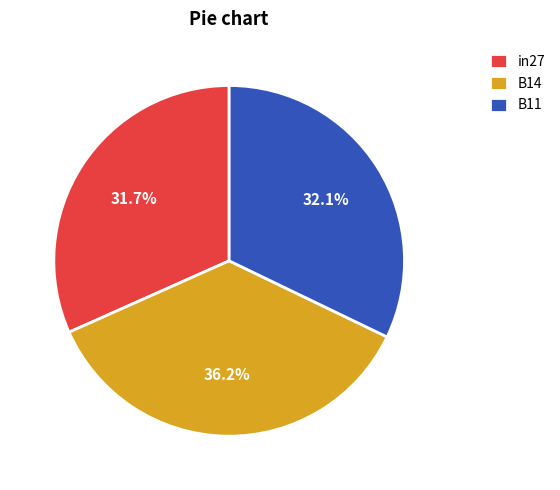

Between B14 and B11, which is larger?

B14